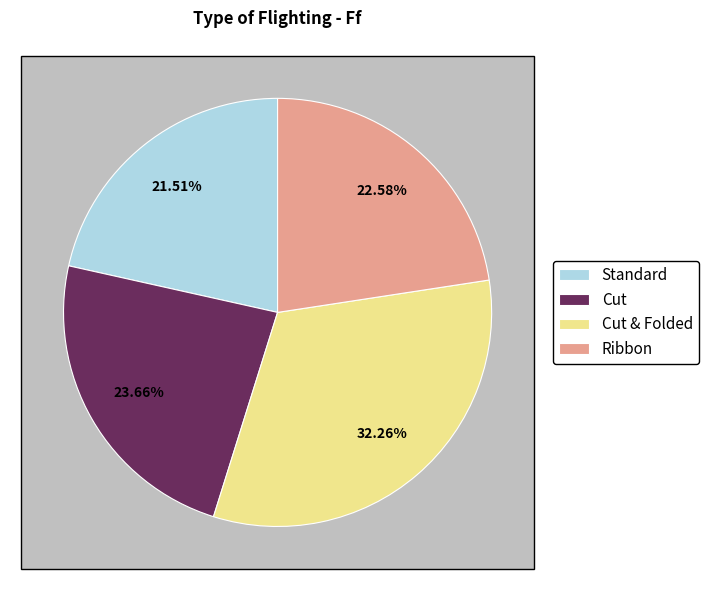

What percentage is the Standard slice, to the nearest percent?

22%